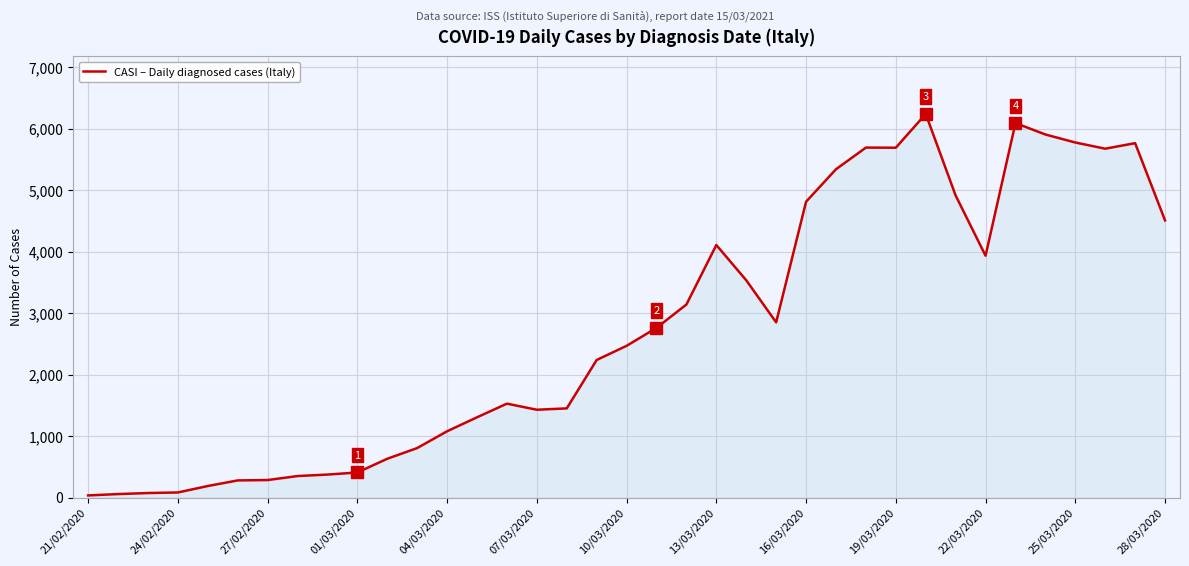

What is the difference between the maximum and minimum values?

6202